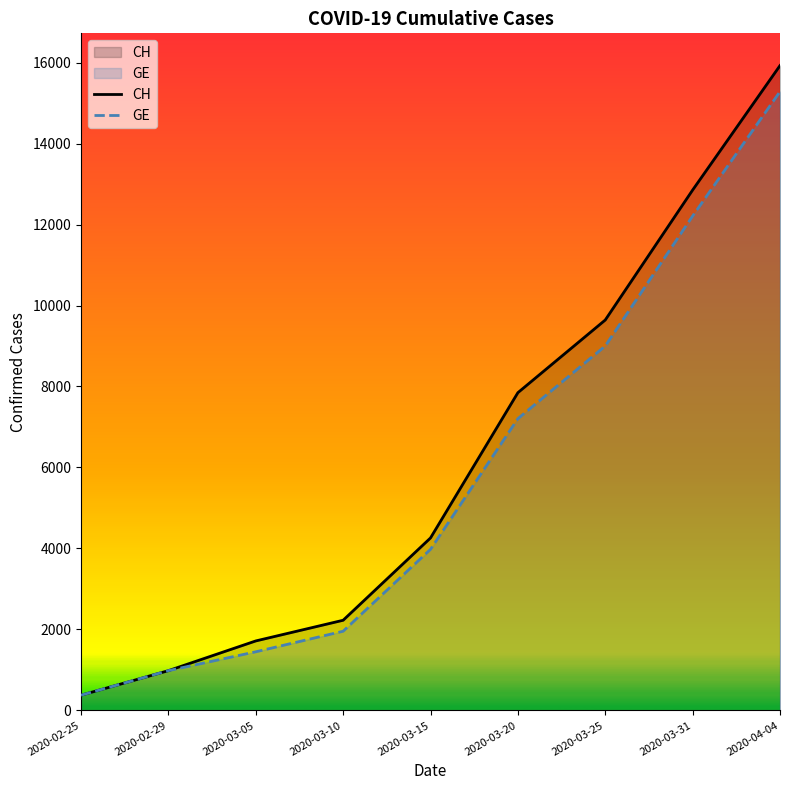

True or false: GE has a value of 672 at 2020-02-25.

False